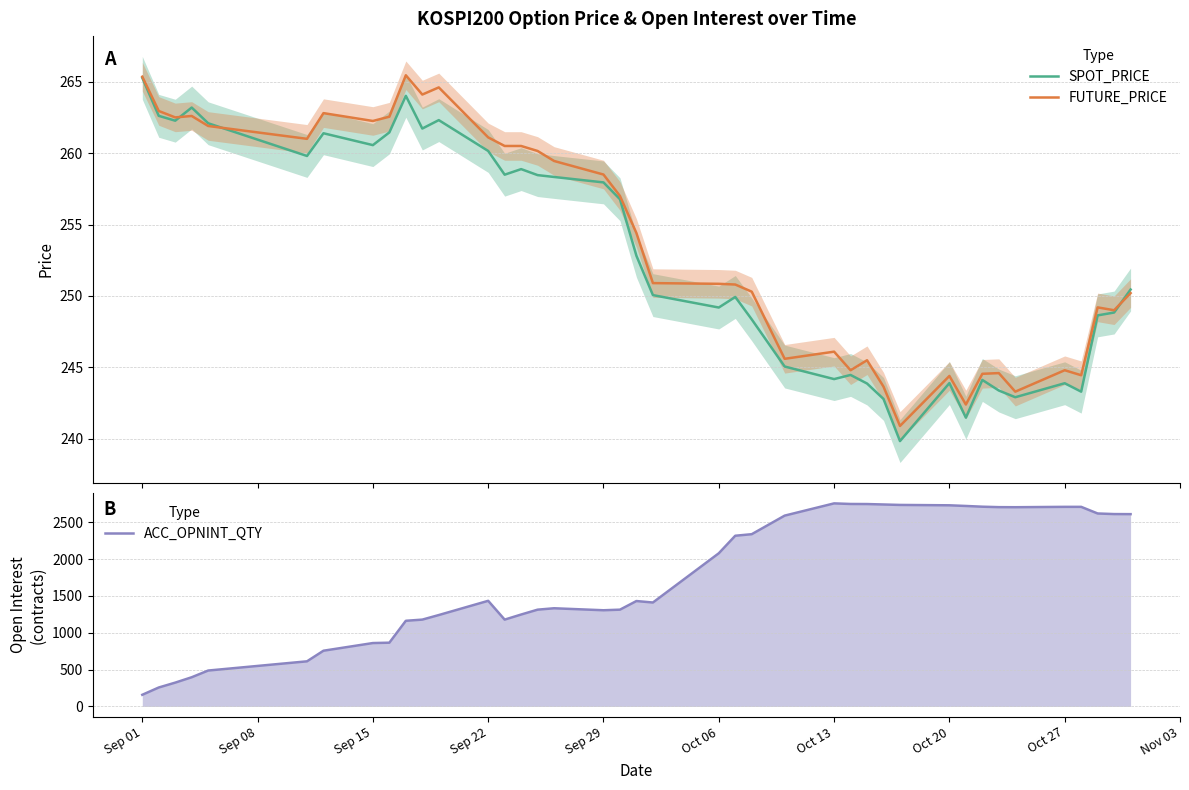

How many lines are shown in the chart?

3